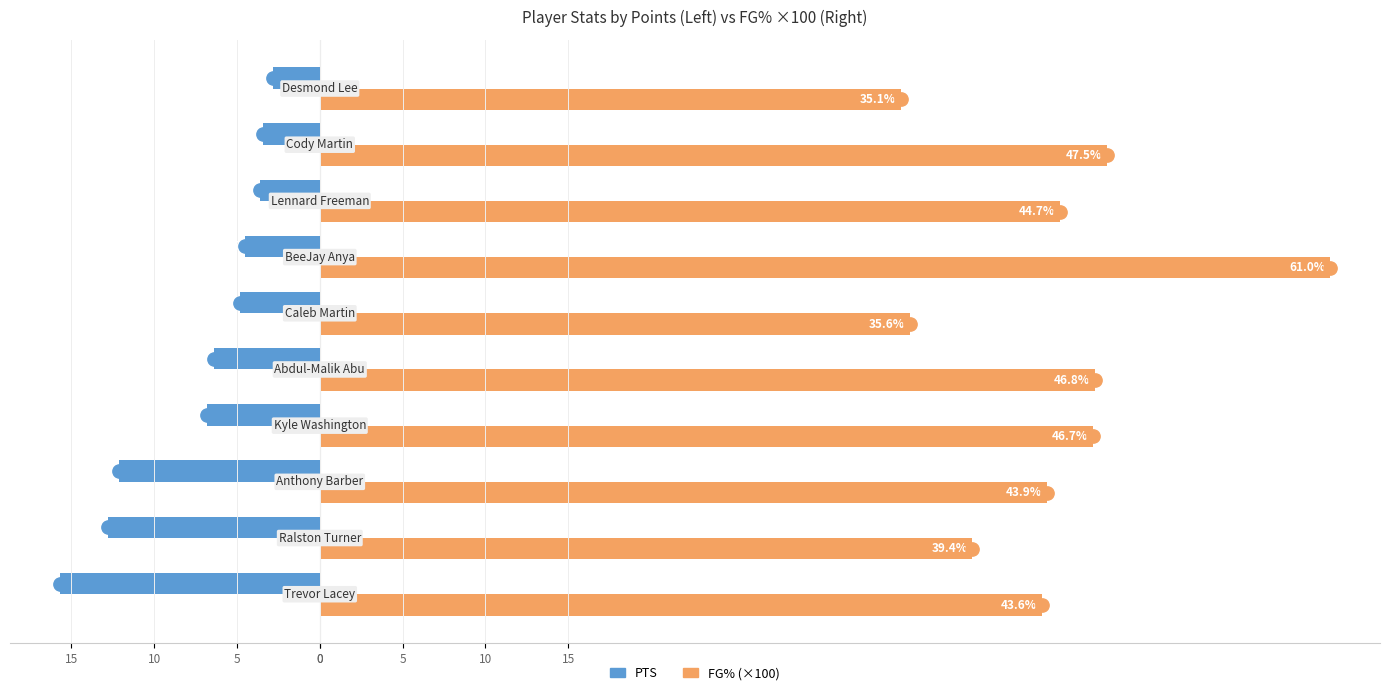

What are all the series names shown in the legend?

PTS, FG% (×100)